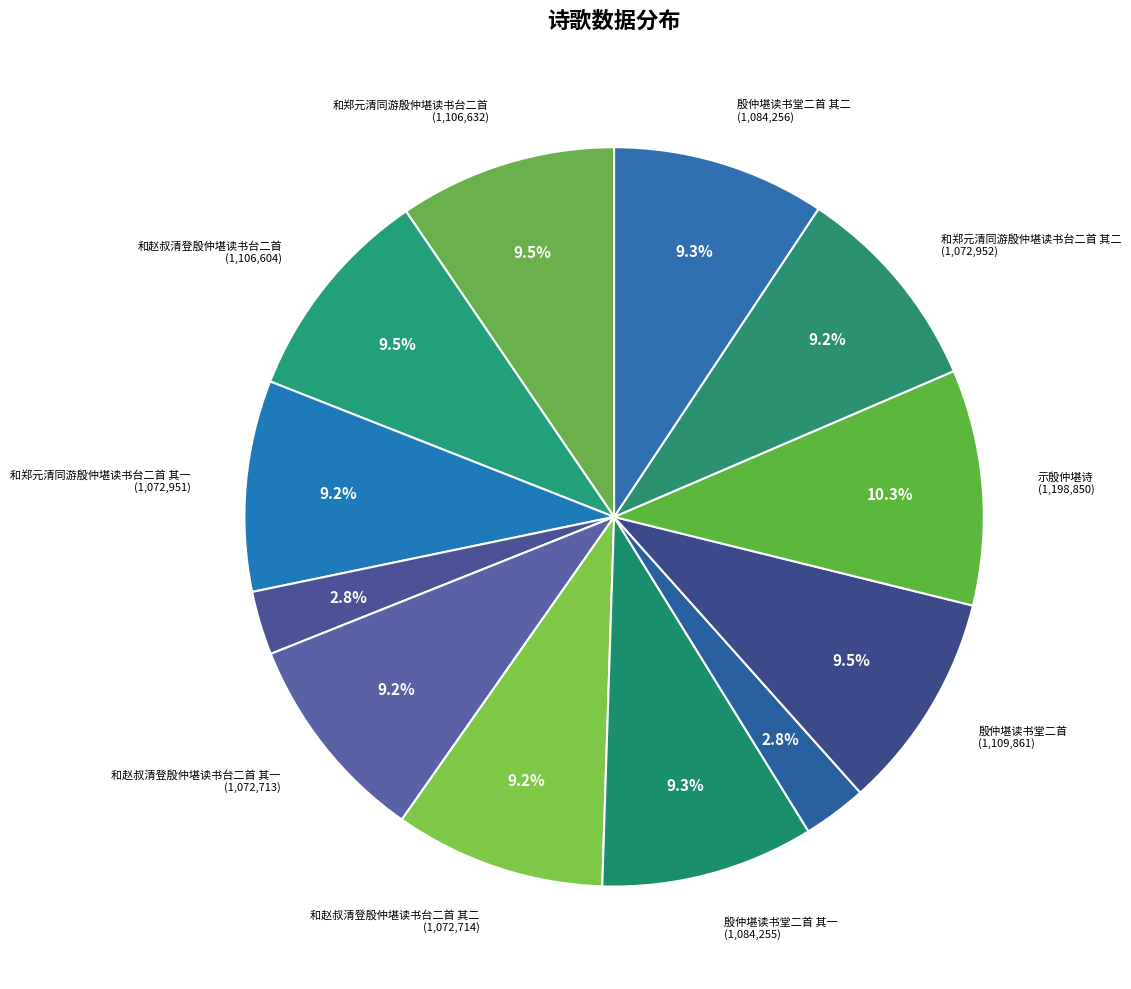

Count the number of slices in the pie.

12